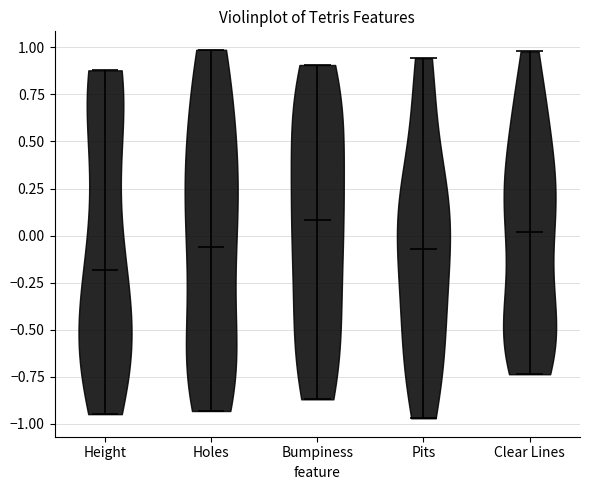

What is the lowest point the violin for Holes reaches on the y-axis? The values are not printed on the chart, so give them approximately, as read against the axis.

-0.95